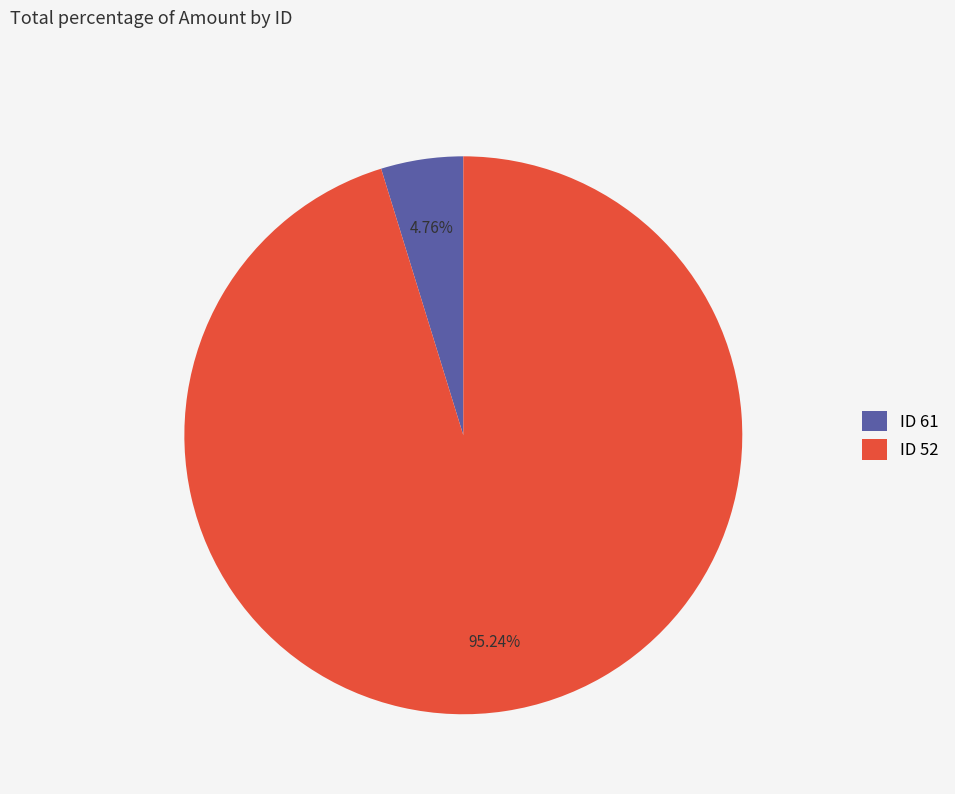

Is ID 61 the majority of the pie?

No